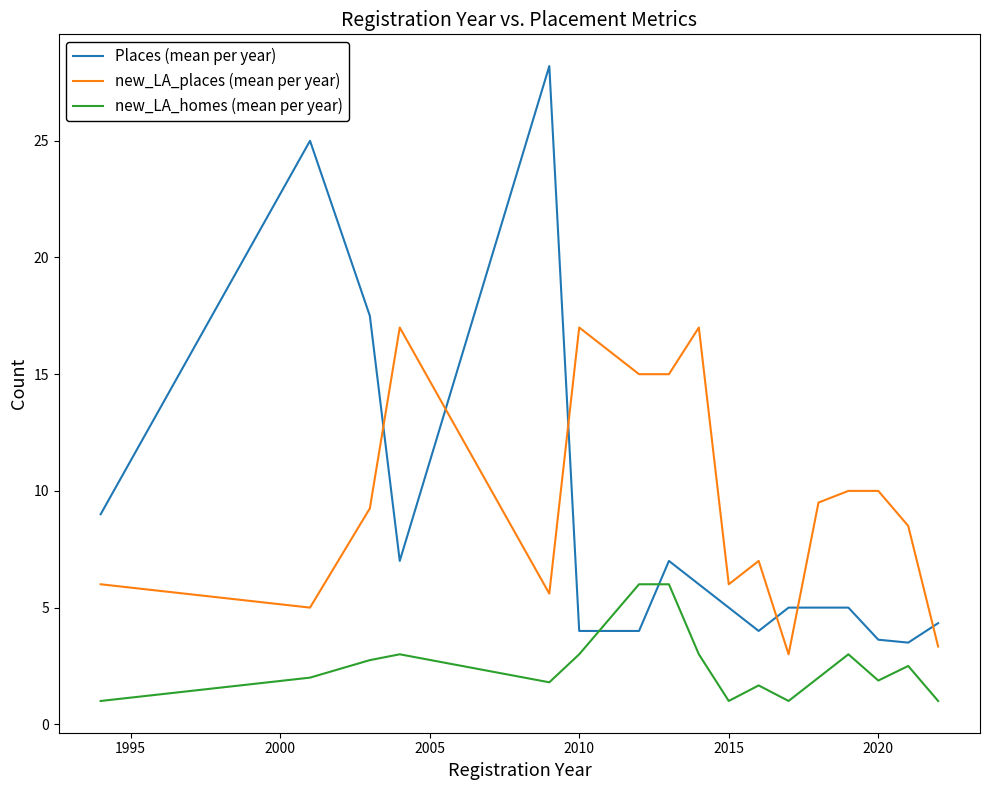

How many categories are shown in the chart?

17